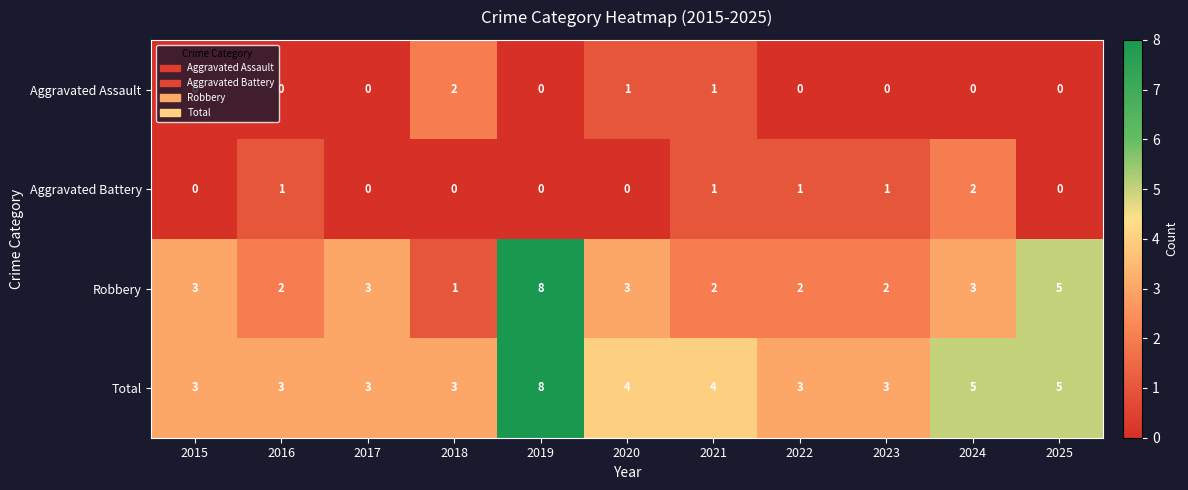

What is the difference between the maximum and minimum values in the Total series?

5